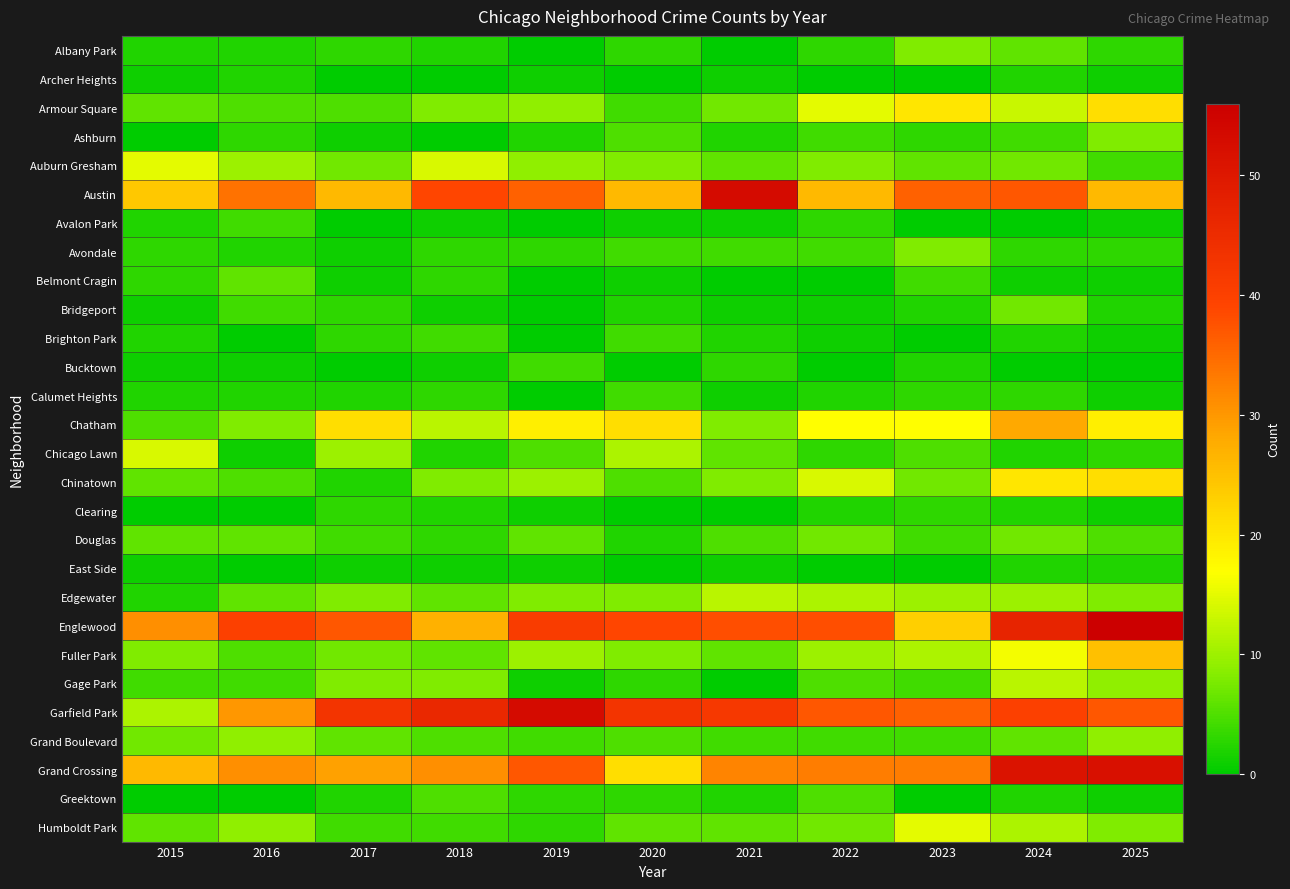

At which category is the sum across all series the highest?

2024